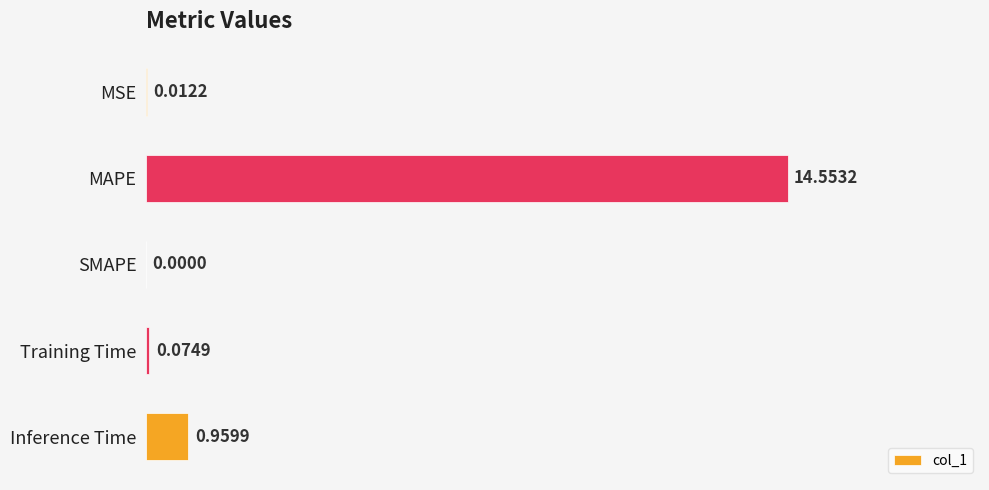

At which label is the value closest to 7?

Inference Time